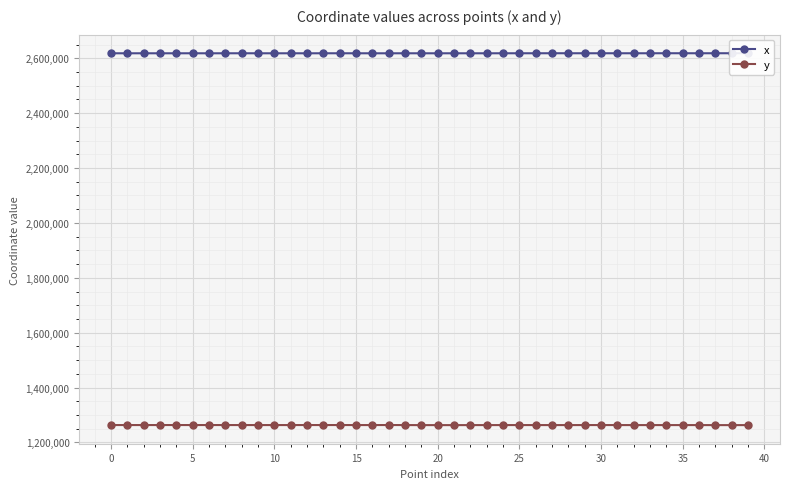

What is the value of the y point at the 25th from the left?

1263186.8